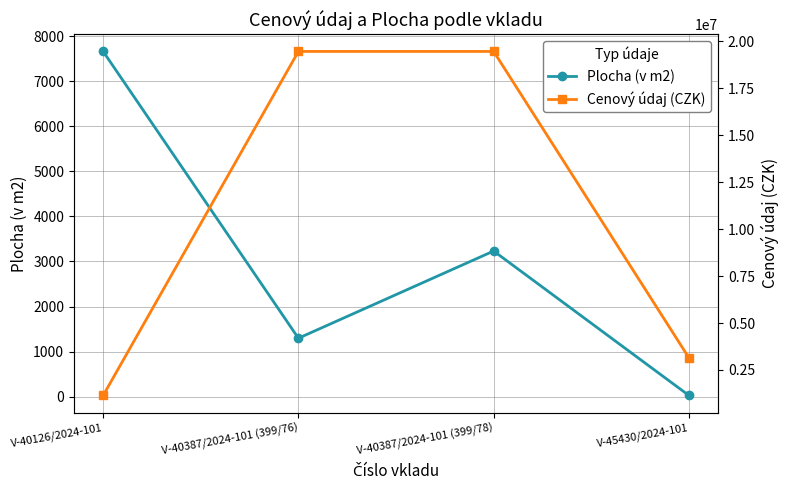

The value of Cenový údaj (CZK) at V-45430/2024-101 is 3150000.0. True or false?

True